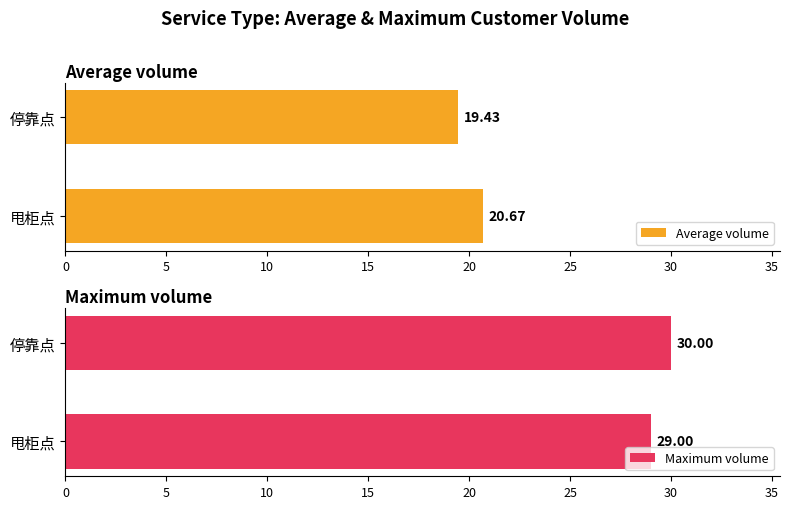

What is the sum of the Average volume values at 甩柜点 and 停靠点?

40.1